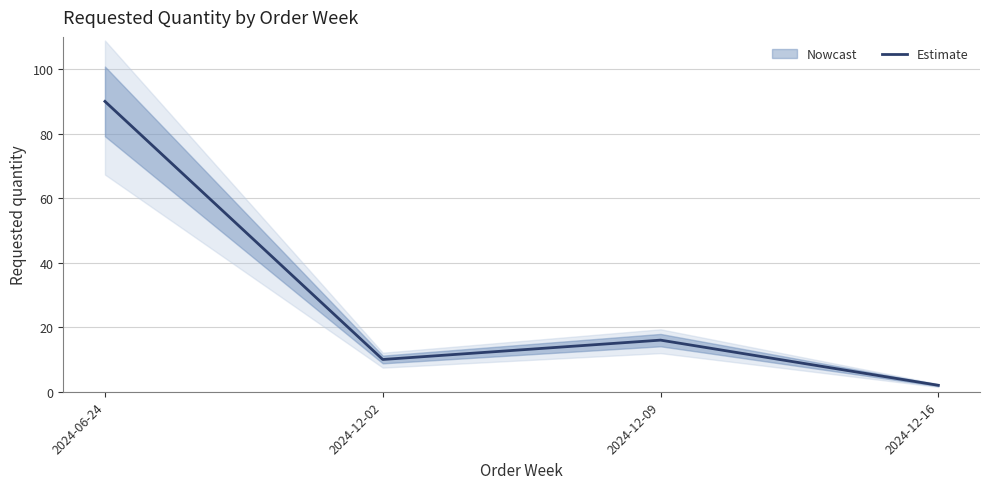

List the labels in order of value, largest first.

2024-06-24, 2024-12-09, 2024-12-02, 2024-12-16